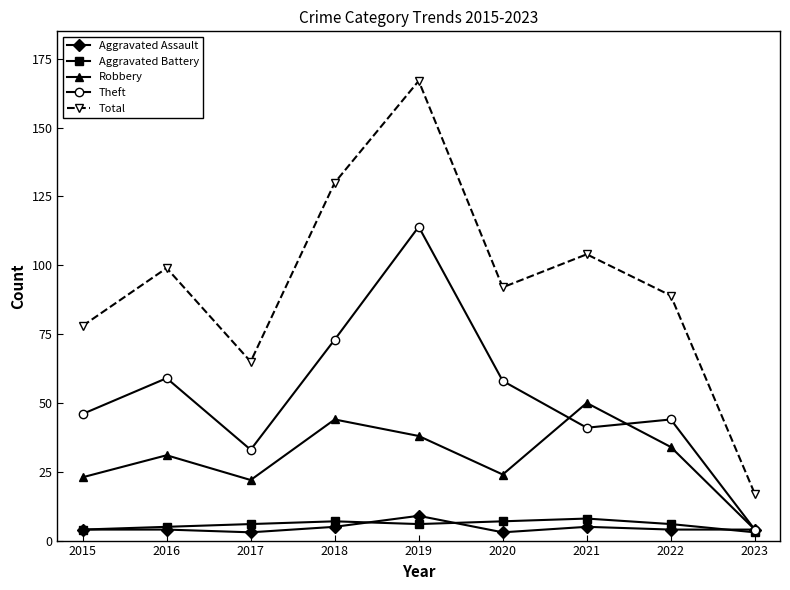

Reading left to right, list all the values displayed in this chart.

Aggravated Assault: 2015=4	2016=4	2017=3	2018=5	2019=9	2020=3	2021=5	2022=4	2023=4
Aggravated Battery: 2015=4	2016=5	2017=6	2018=7	2019=6	2020=7	2021=8	2022=6	2023=3
Robbery: 2015=23	2016=31	2017=22	2018=44	2019=38	2020=24	2021=50	2022=34	2023=4
Theft: 2015=46	2016=59	2017=33	2018=73	2019=114	2020=58	2021=41	2022=44	2023=4
Total: 2015=78	2016=99	2017=65	2018=130	2019=167	2020=92	2021=104	2022=89	2023=17